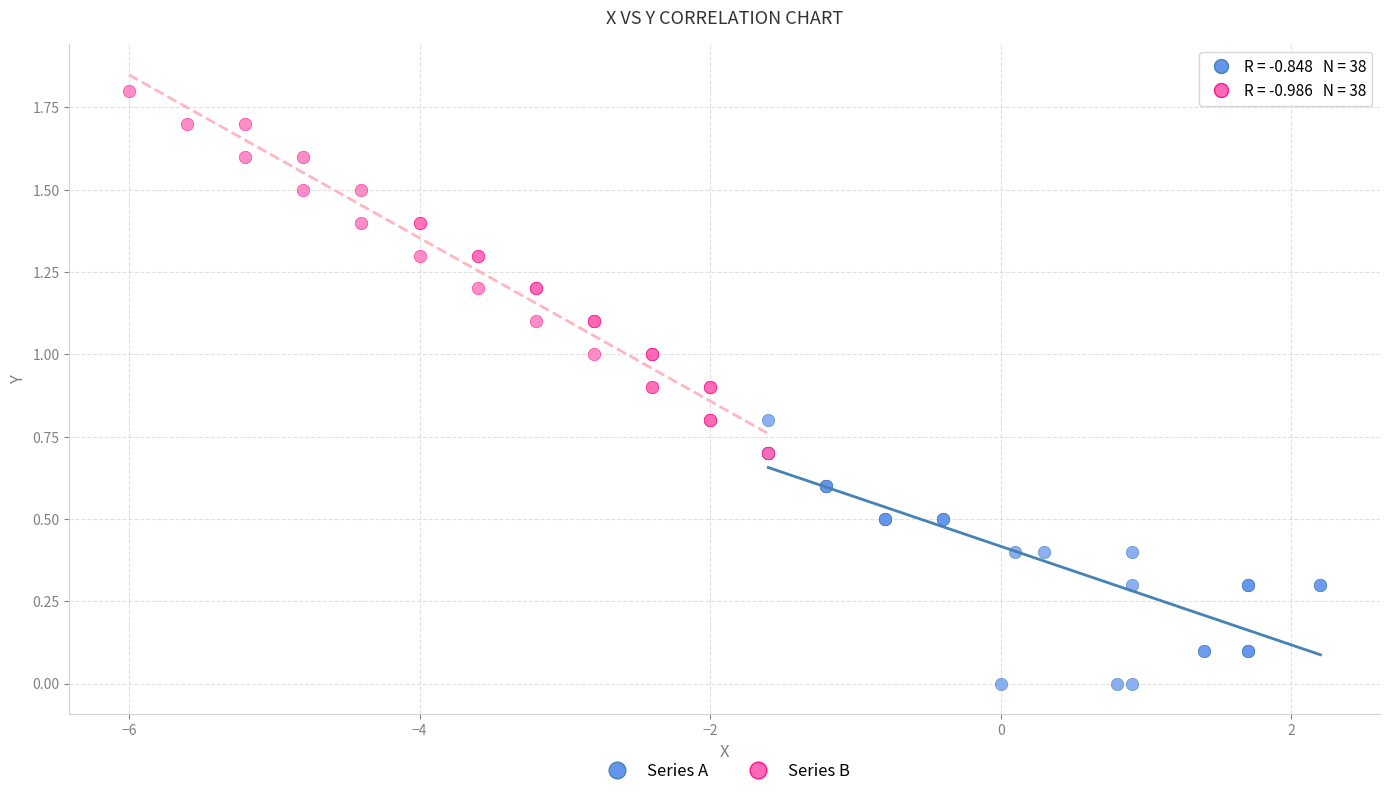

Which series contains the highest Y value?

Series B